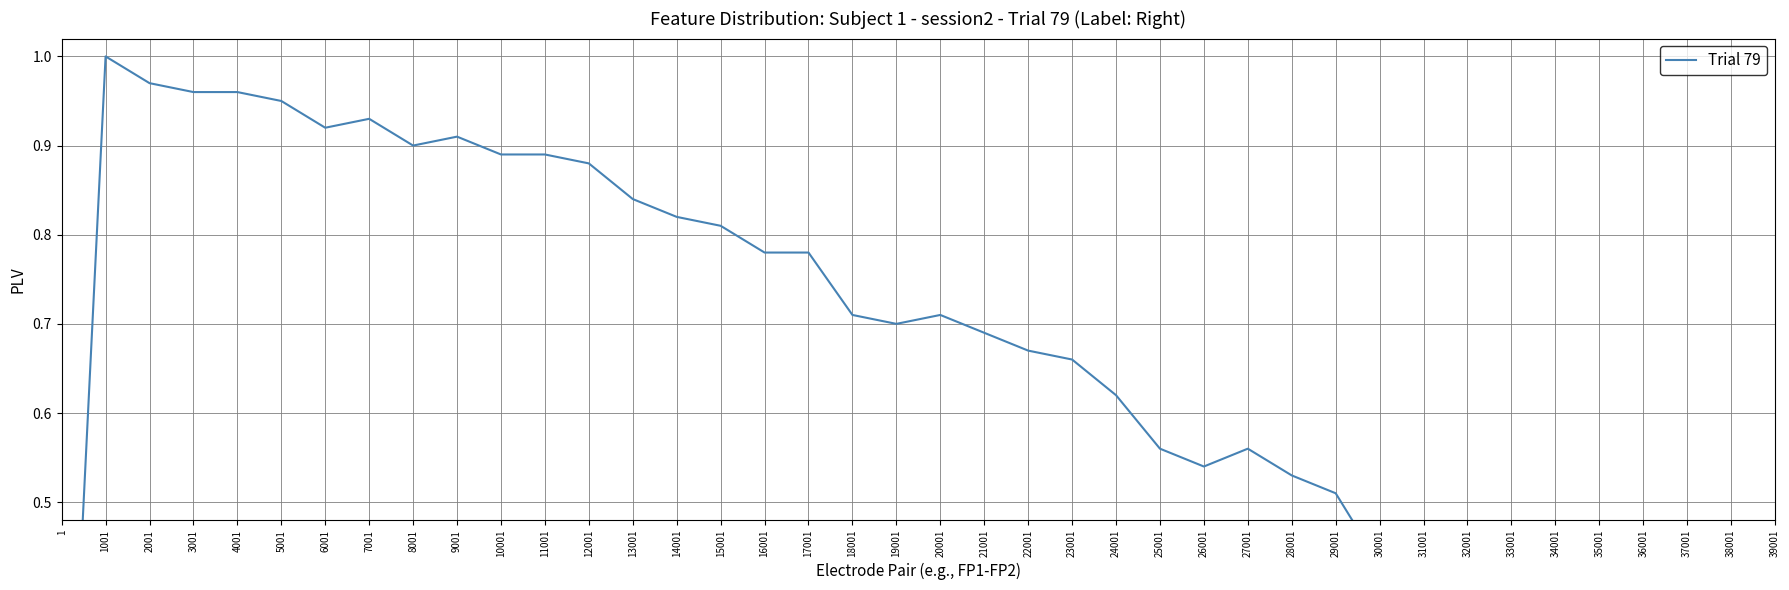

What is the difference between the maximum and minimum values?

1.0